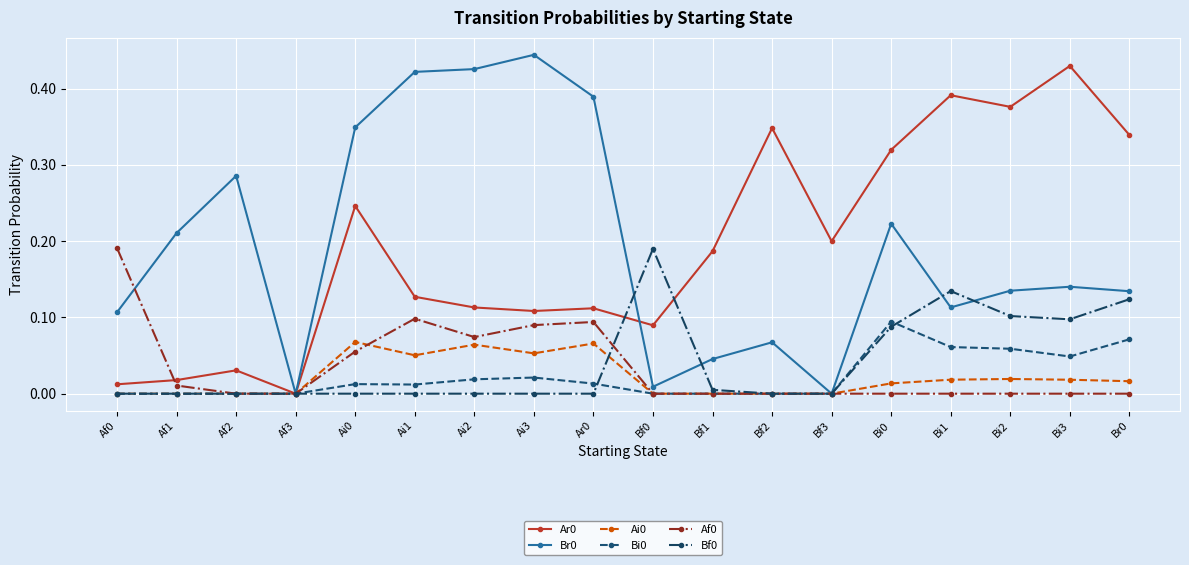

What is the total value across all series at Bi1?

0.7